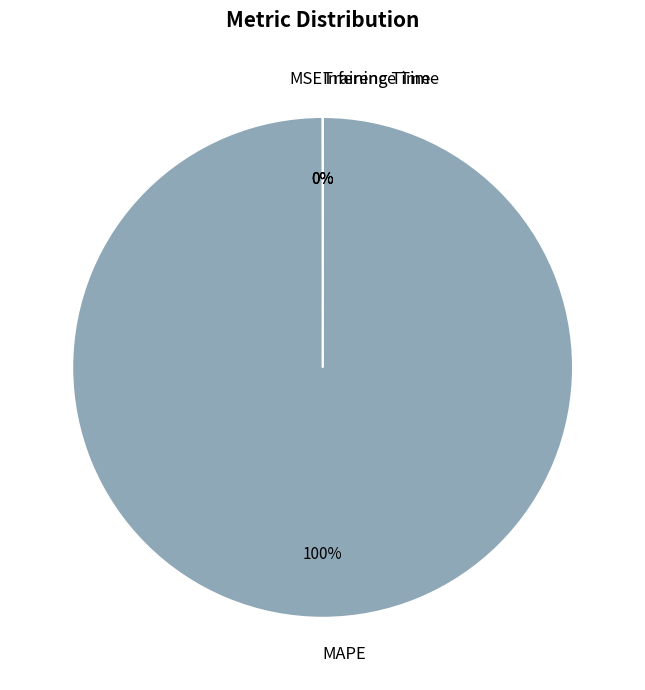

What is the largest slice in the pie chart?

MAPE